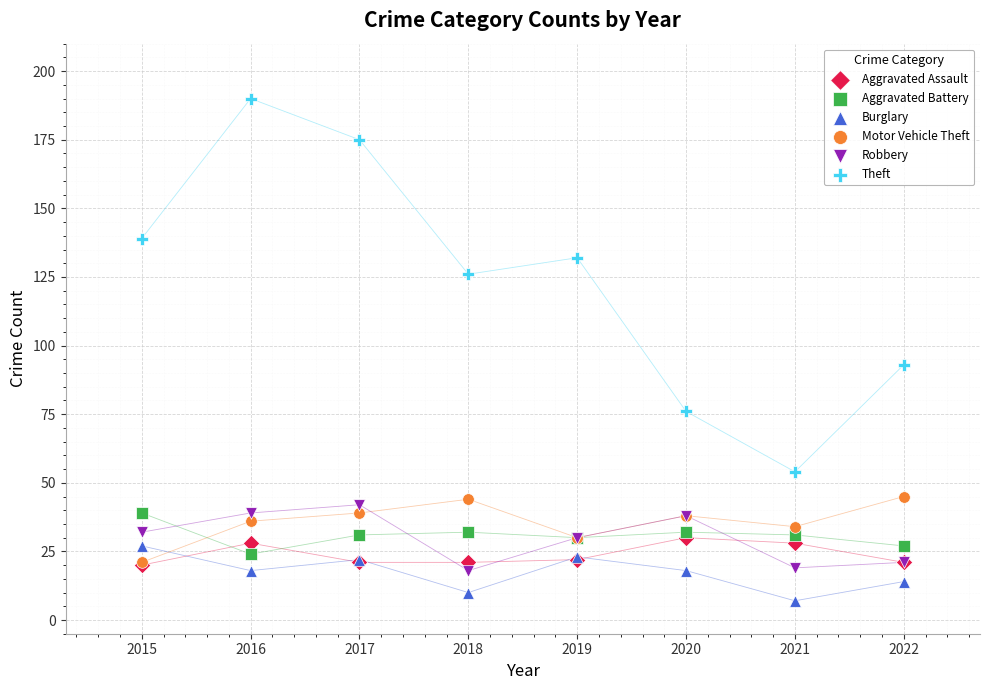

Which series has the widest spread of Y values?

Theft